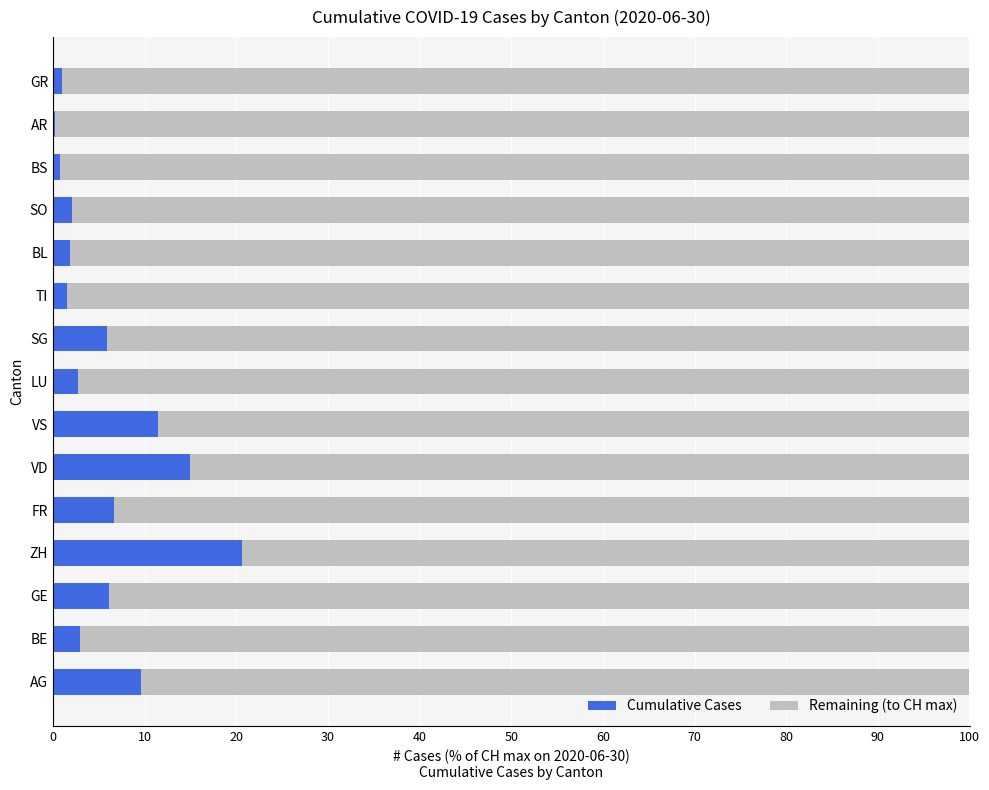

What is the maximum value for Cumulative Cases?

20.7